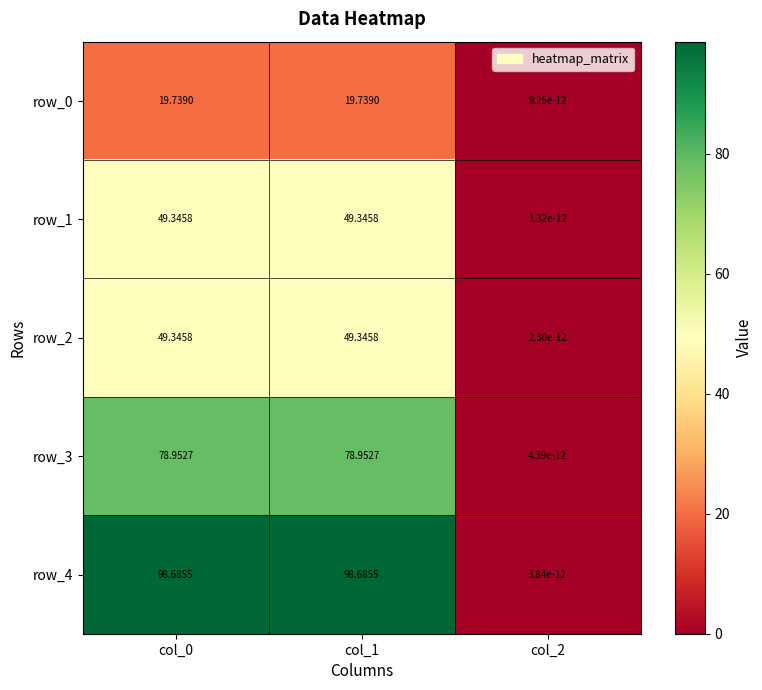

Is the value of row_1 at col_1 greater than the value of row_3 at col_1?

No